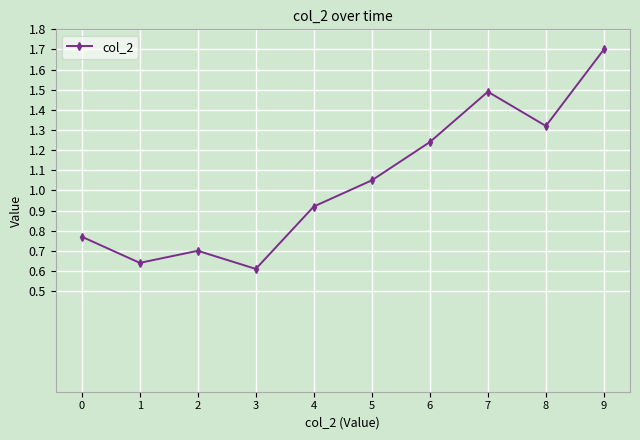

What is the sum of the values at 0 and 1?

1.4